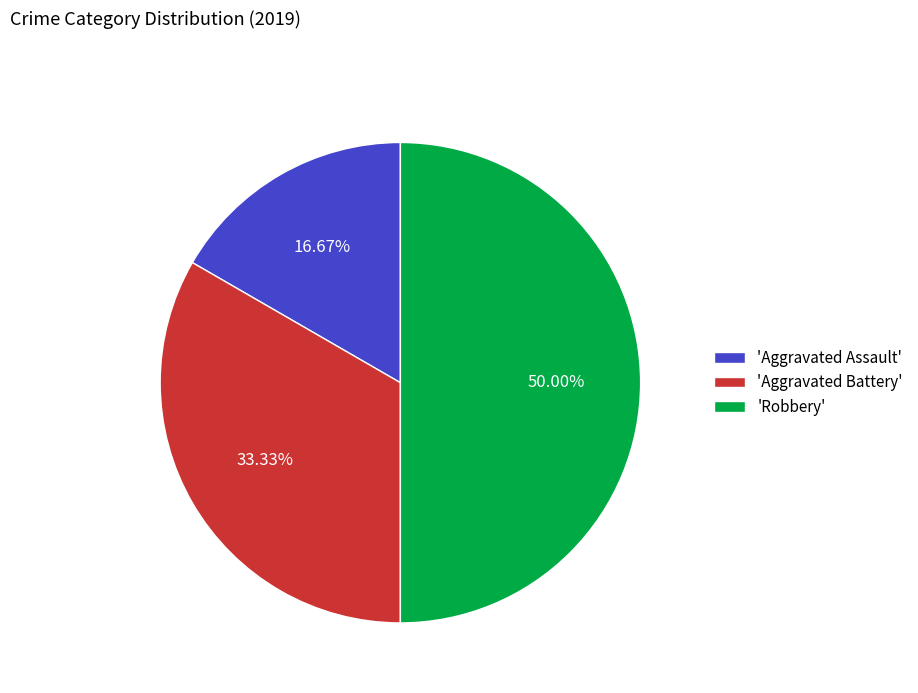

What is the smallest slice in the pie chart?

'Aggravated Assault'